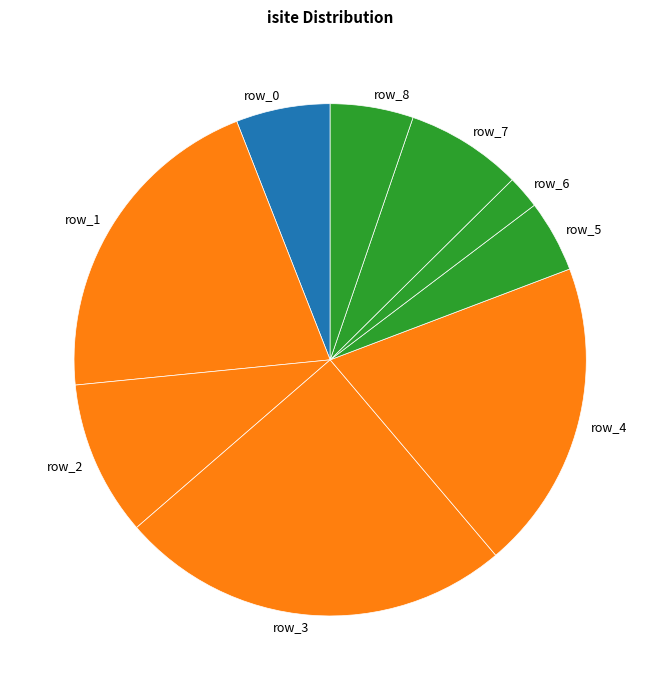

Count the number of slices in the pie.

9